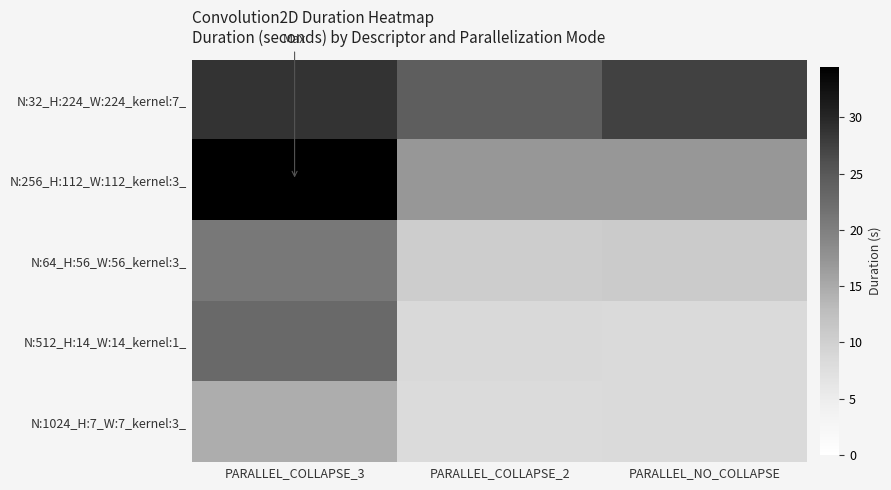

Reading left to right, list all the values displayed in this chart.

N:32_H:224_W:224_kernel:7_: PARALLEL_COLLAPSE_3=28.8	PARALLEL_COLLAPSE_2=24.2	PARALLEL_NO_COLLAPSE=27.4
N:256_H:112_W:112_kernel:3_: PARALLEL_COLLAPSE_3=34.5	PARALLEL_COLLAPSE_2=17.0	PARALLEL_NO_COLLAPSE=17.1
N:64_H:56_W:56_kernel:3_: PARALLEL_COLLAPSE_3=20.8	PARALLEL_COLLAPSE_2=10.4	PARALLEL_NO_COLLAPSE=10.7
N:512_H:14_W:14_kernel:1_: PARALLEL_COLLAPSE_3=22.8	PARALLEL_COLLAPSE_2=8.6	PARALLEL_NO_COLLAPSE=8.4
N:1024_H:7_W:7_kernel:3_: PARALLEL_COLLAPSE_3=14.6	PARALLEL_COLLAPSE_2=8.1	PARALLEL_NO_COLLAPSE=8.5